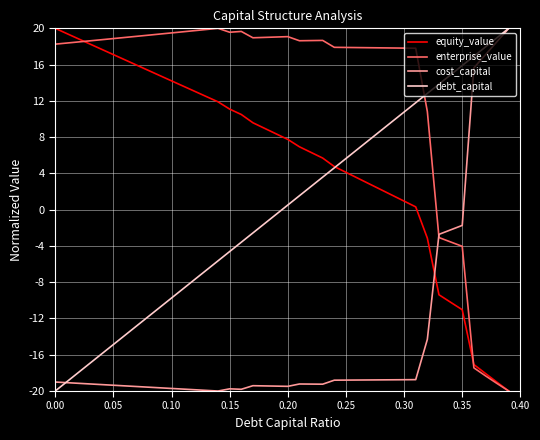

Which series has the largest total across all categories?

enterprise_value